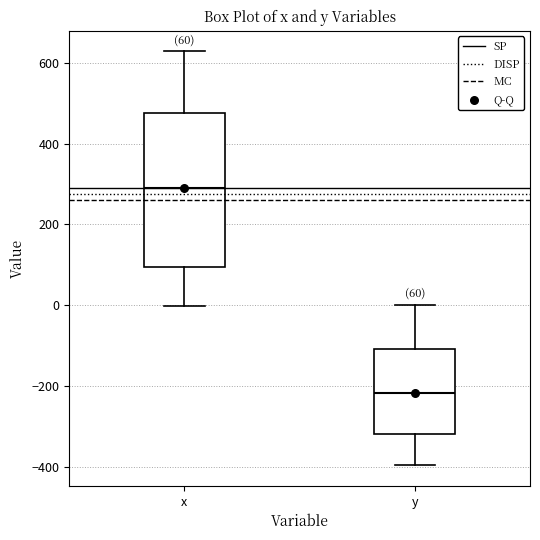

Comparing the boxes themselves (not the whiskers), which one is the tallest?

x